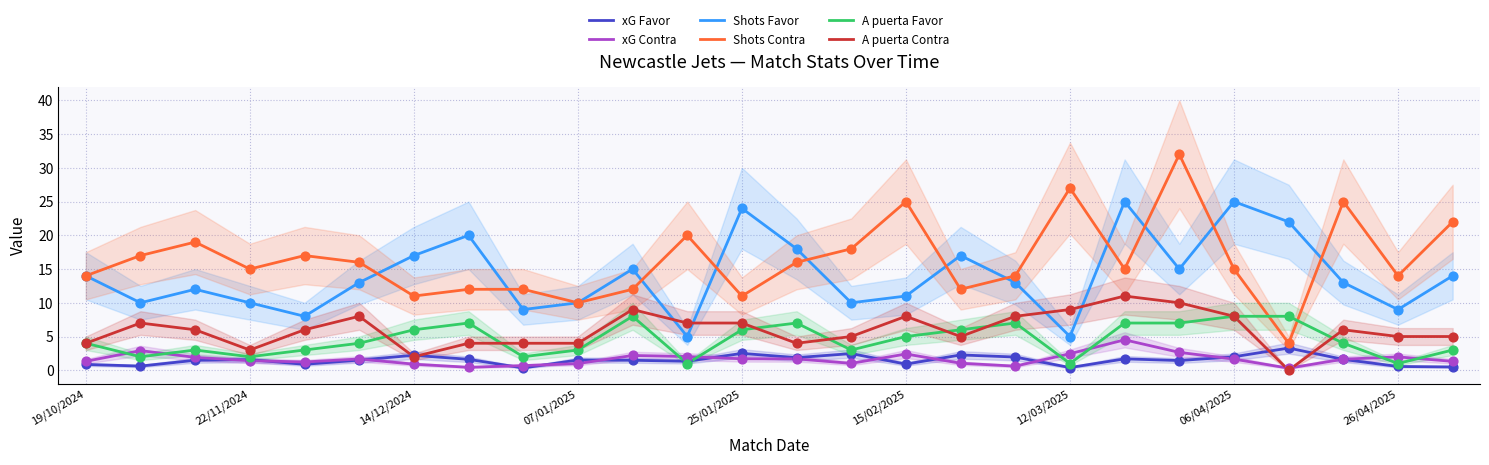

The A puerta Favor series shows 1.0 at 12/03/2025. True or false?

True